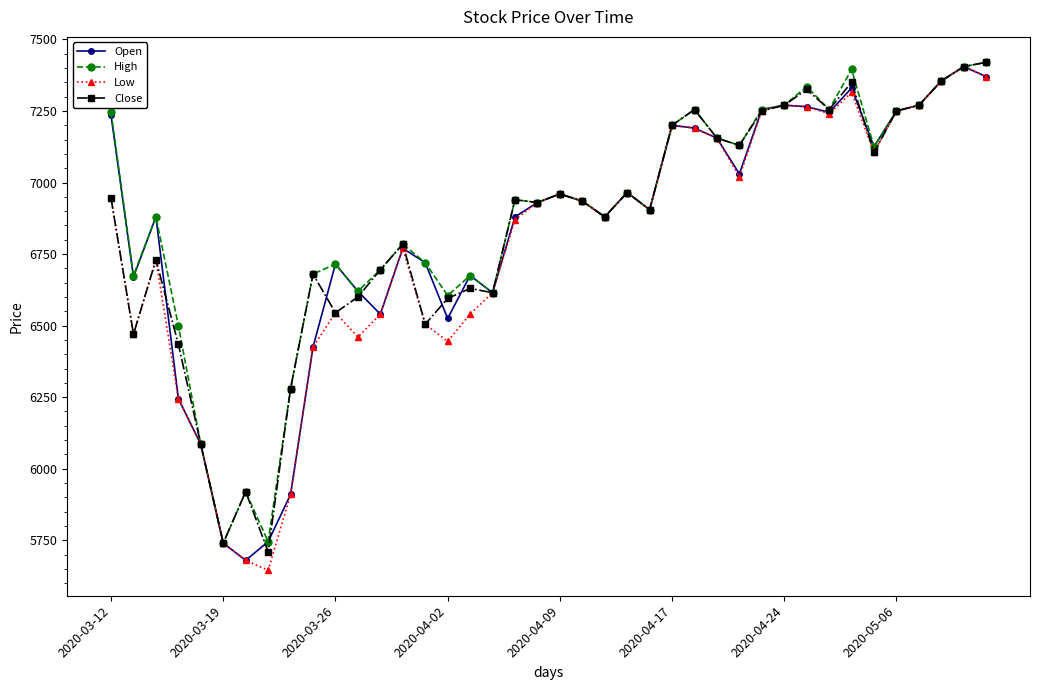

True or false: Open has more than 0 points higher than both neighbors.

True